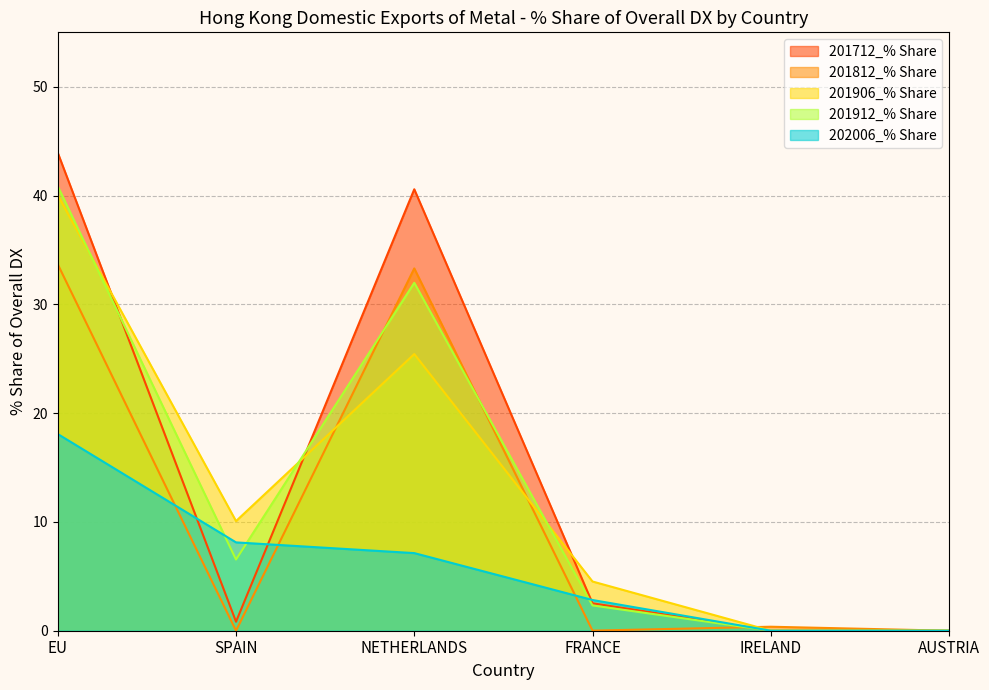

What position from the left is NETHERLANDS?

3